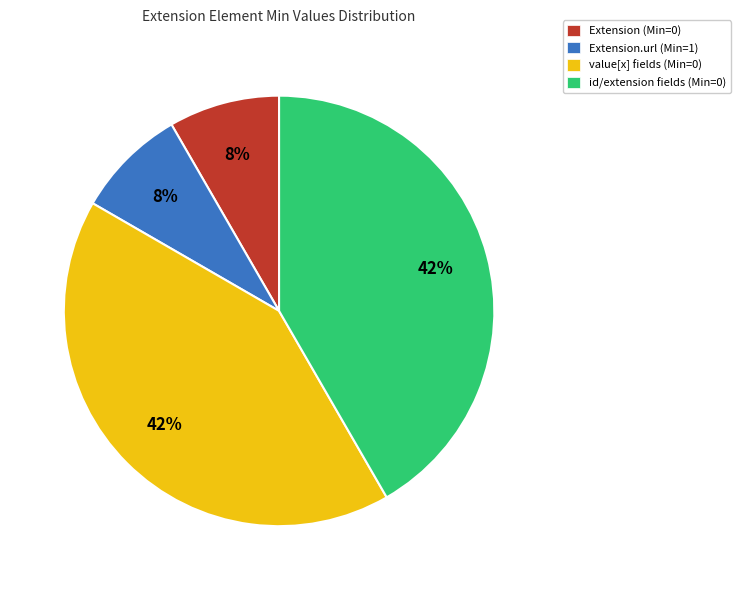

How many segments does this pie chart have?

4